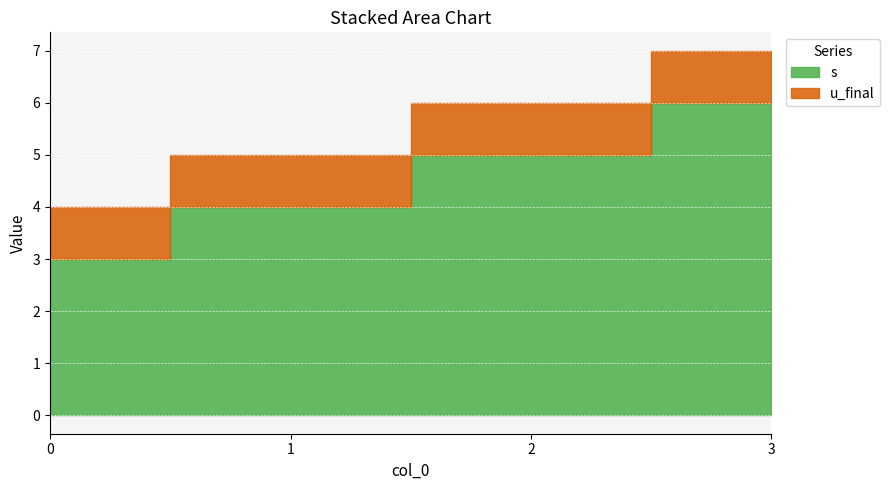

Reading right to left, list all the values displayed in this chart.

s: 6	5	4	3
u_final: 1	1	1	1